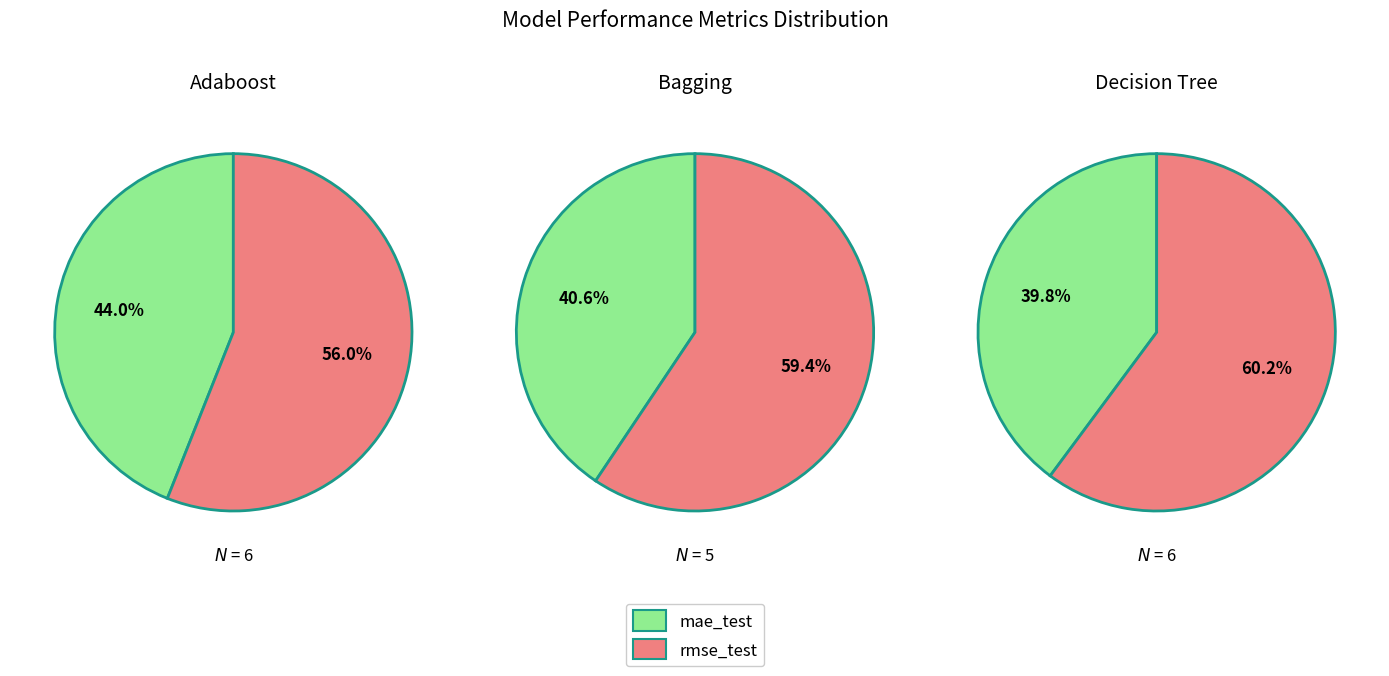

Combined, what portion of the pie is Bagging and Adaboost?

62.9%